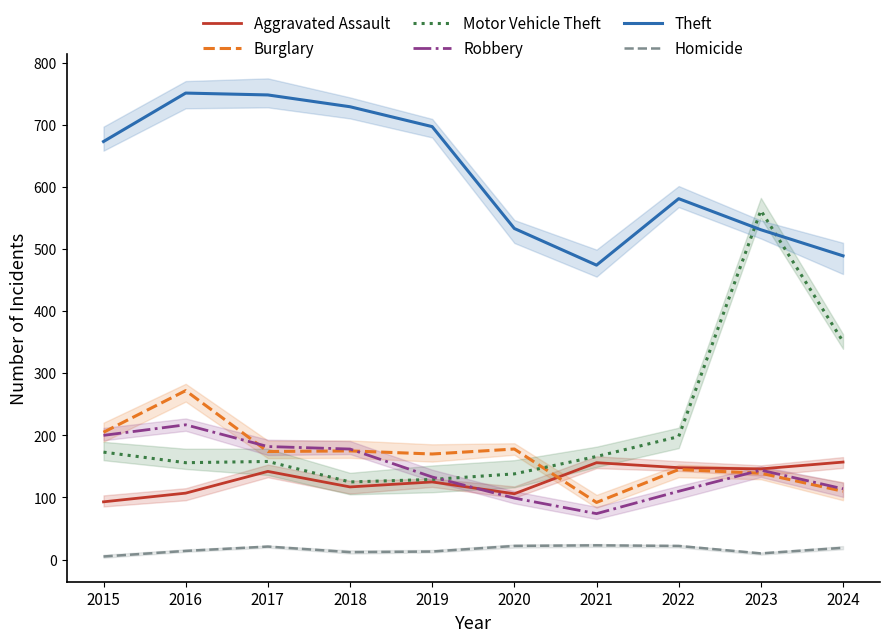

What is the smallest value displayed?

5